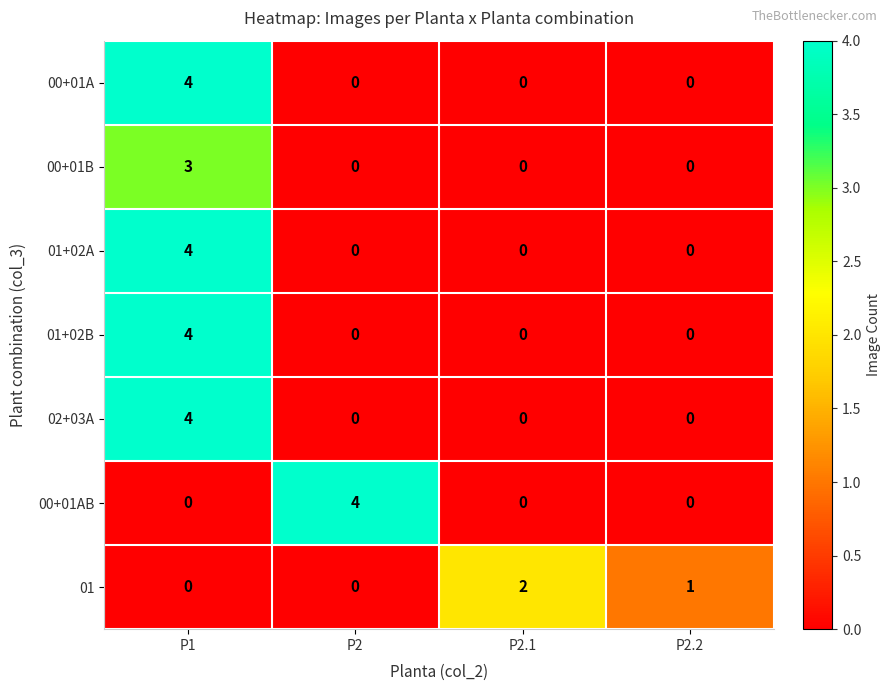

What is the greatest value displayed?

4